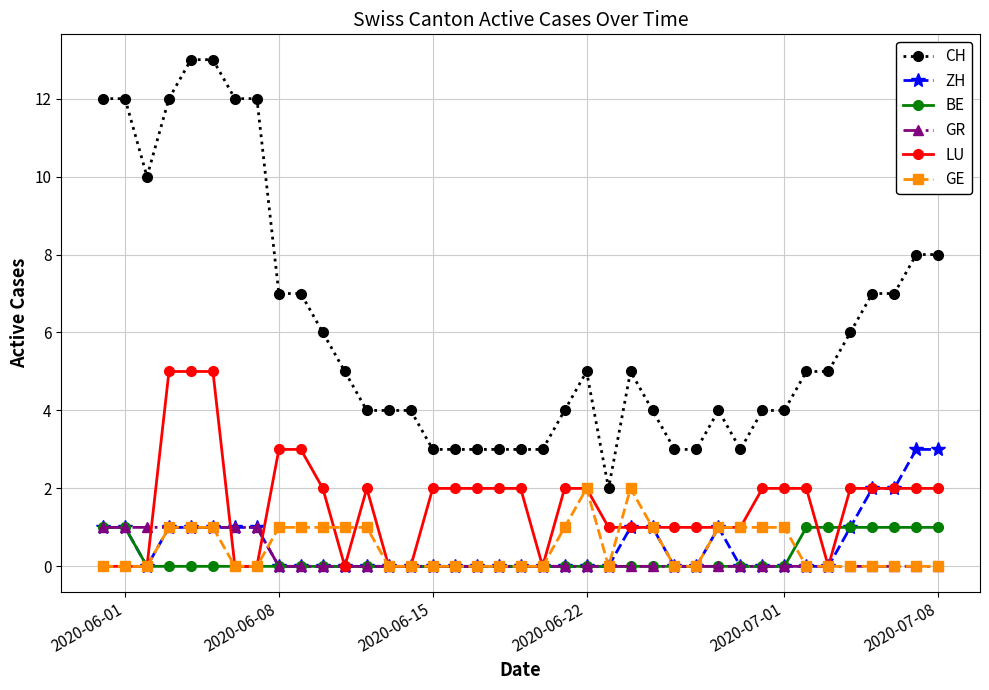

Which series has the widest spread of values?

CH